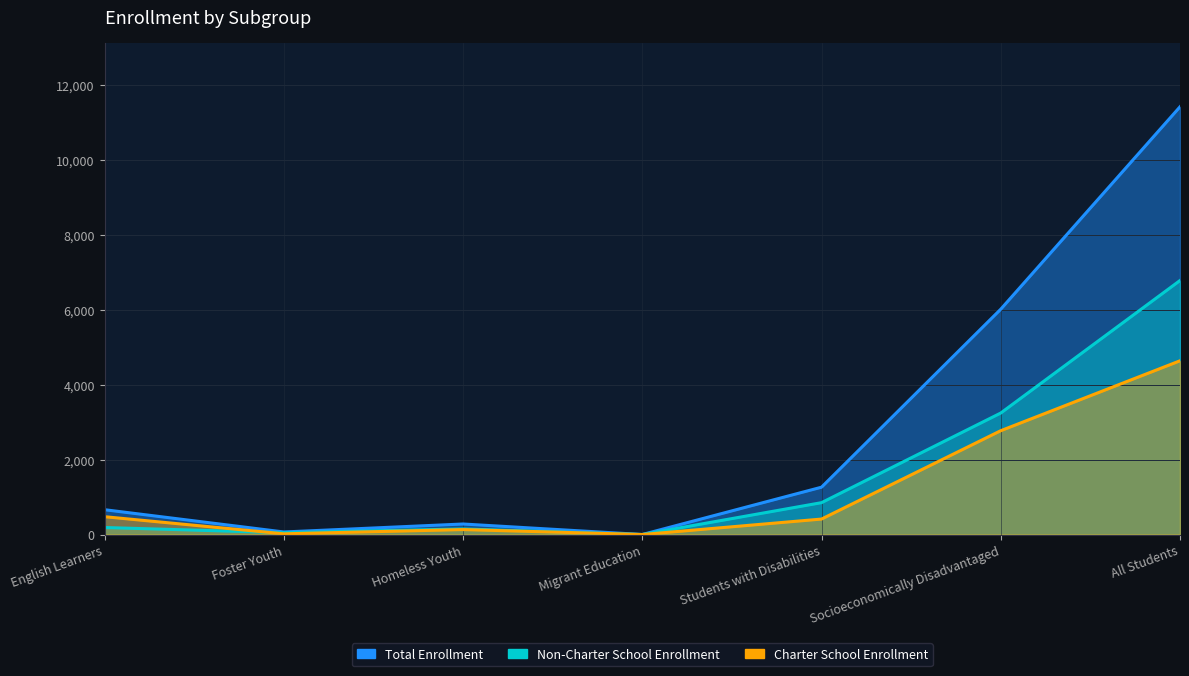

True or false: Total Enrollment has a value of 6018 at Socioeconomically Disadvantaged.

True